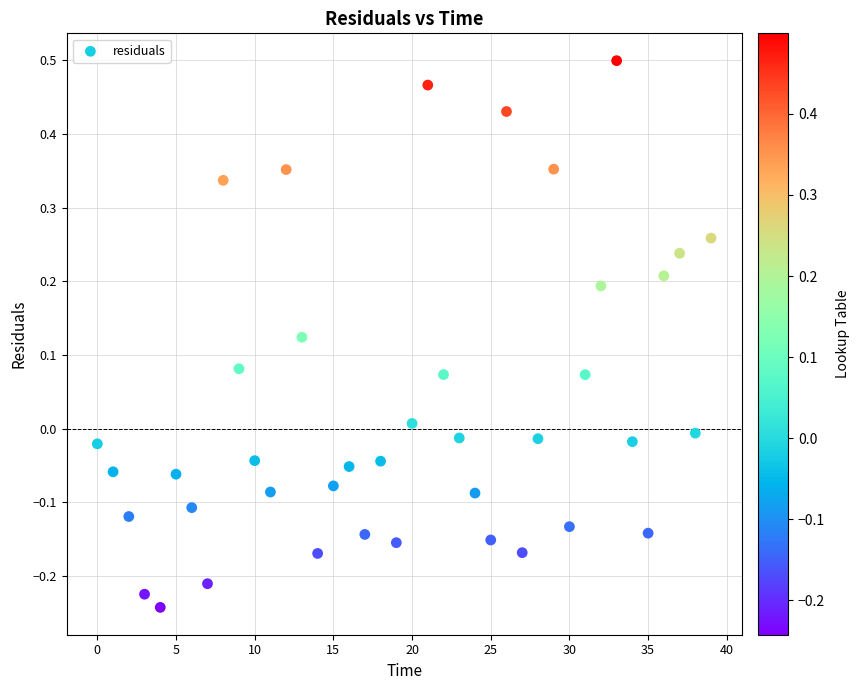

What is the range of Y values (max minus min)?

0.7